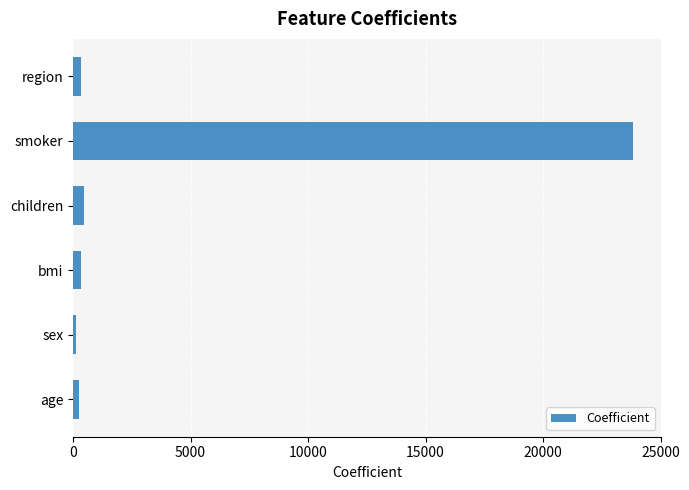

What is the sum of all values?

25364